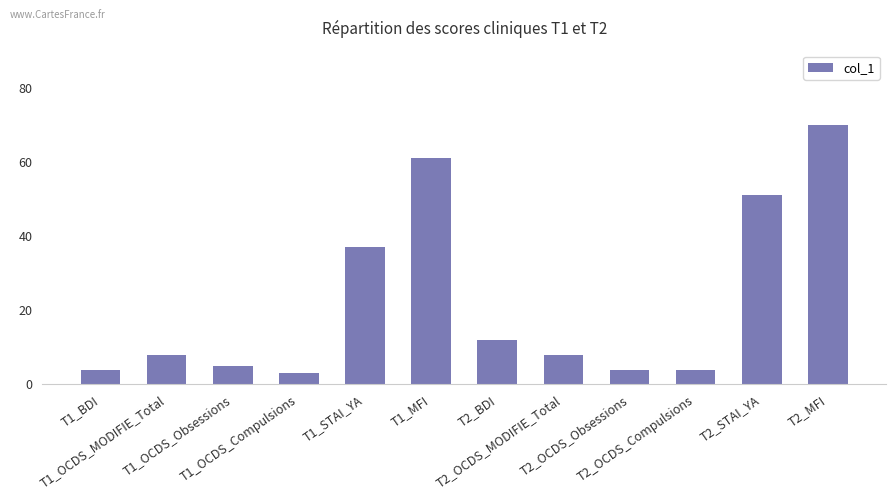

Reading left to right, extract all data points from this chart.

T1_BDI=4	T1_OCDS_MODIFIE_Total=8	T1_OCDS_Obsessions=5	T1_OCDS_Compulsions=3	T1_STAI_YA=37	T1_MFI=61	T2_BDI=12	T2_OCDS_MODIFIE_Total=8	T2_OCDS_Obsessions=4	T2_OCDS_Compulsions=4	T2_STAI_YA=51	T2_MFI=70